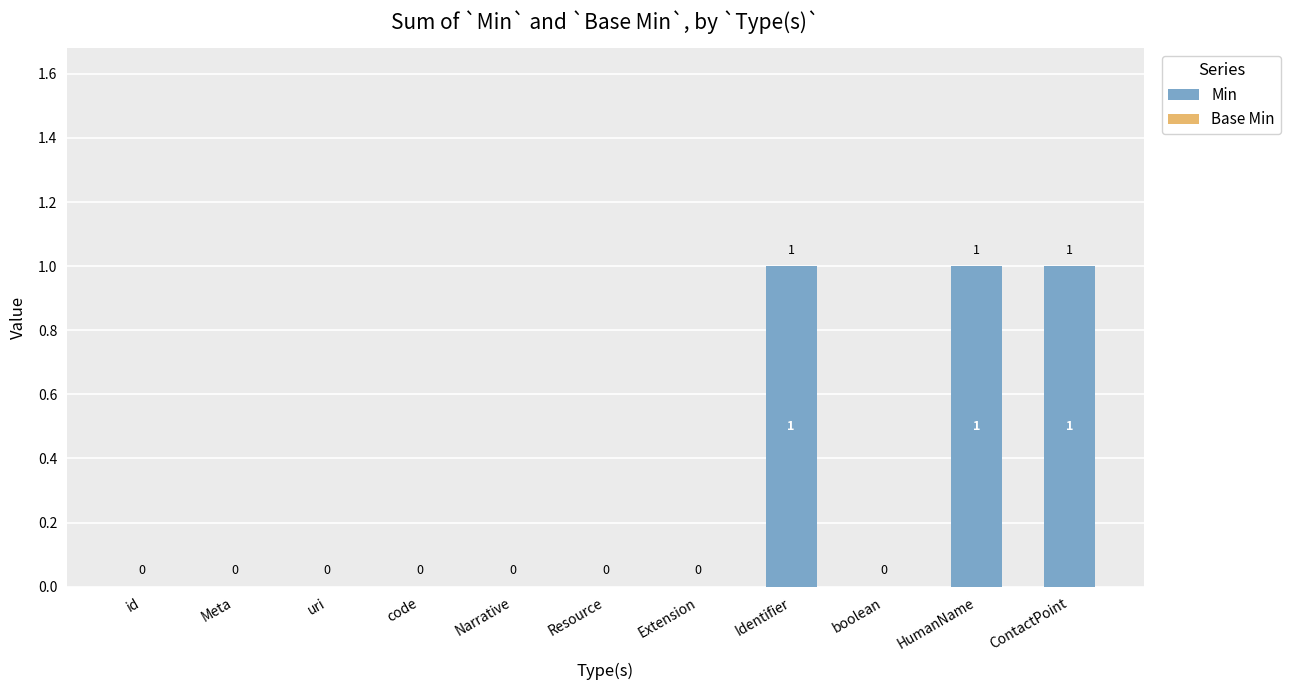

Count the number of categories in the chart.

11